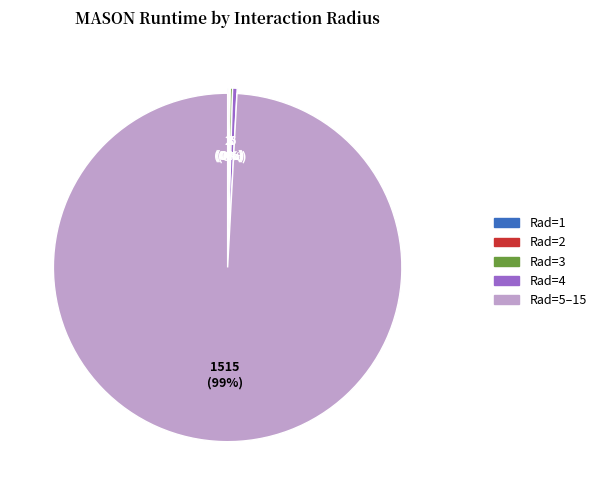

Does any single category account for the majority?

Yes